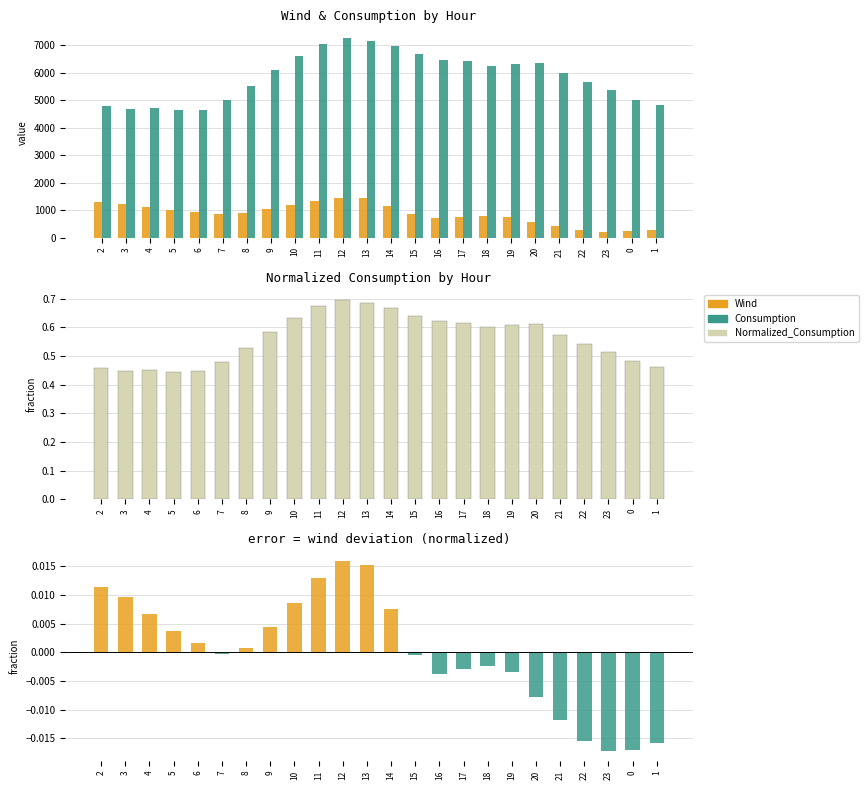

List the labels in order of Wind value, largest first.

12, 13, 11, 2, 3, 10, 14, 4, 9, 5, 6, 8, 7, 15, 18, 17, 19, 16, 20, 21, 22, 1, 0, 23